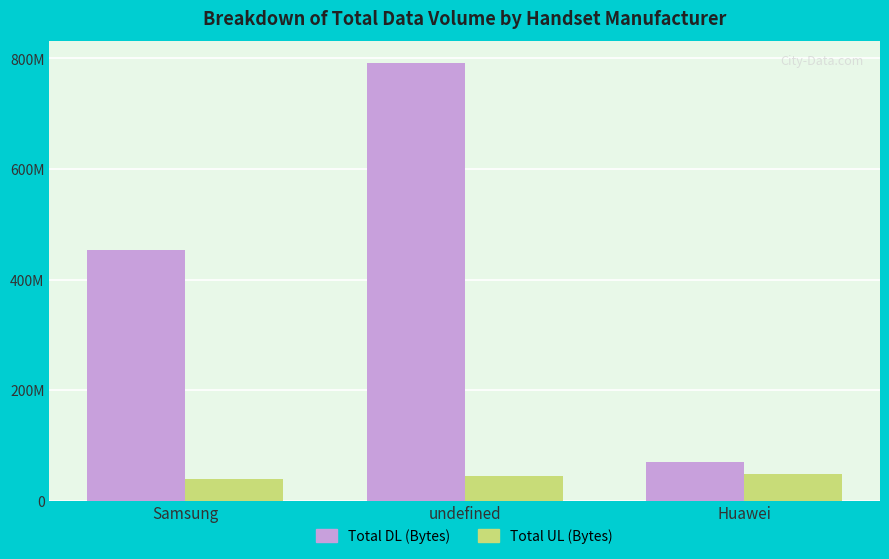

At which category is the sum across all series the highest?

undefined